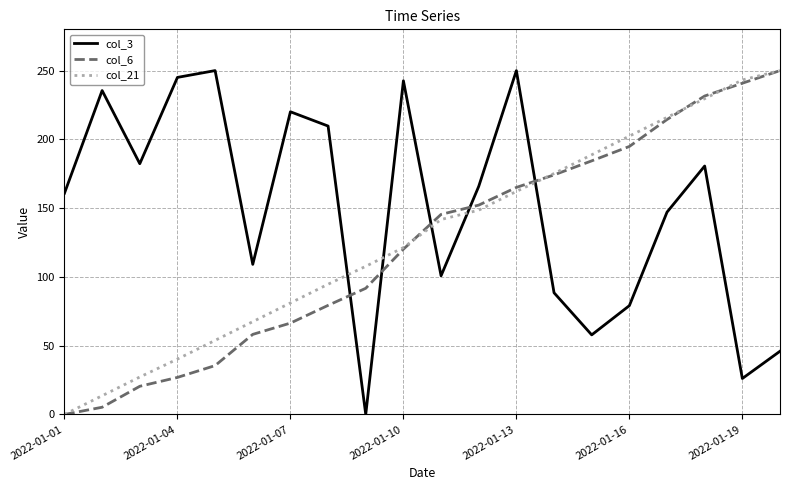

True or false: col_3 and col_21 intersect in this chart.

True